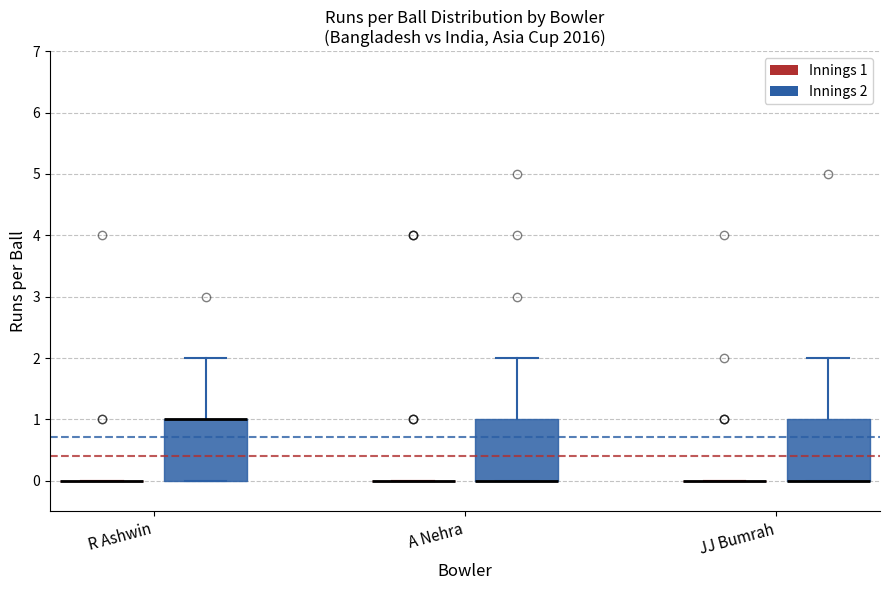

Reading left to right, transcribe this box plot: for each box, give where its median line is, the range the box spans, and where its two whiskers end, as read against the y-axis. The values are not printed on the chart, so give them approximately, as read against the axis.

R Ashwin (Innings 1): box collapsed to a line at 0, whiskers 0 to 0
R Ashwin (Innings 2): median 1 (drawn on the box's upper edge), box 0 to 1, whiskers 0 to 2
A Nehra (Innings 1): box collapsed to a line at 0, whiskers 0 to 0
A Nehra (Innings 2): median 0 (drawn on the box's lower edge), box 0 to 1, whiskers 0 to 2
JJ Bumrah (Innings 1): box collapsed to a line at 0, whiskers 0 to 0
JJ Bumrah (Innings 2): median 0 (drawn on the box's lower edge), box 0 to 1, whiskers 0 to 2